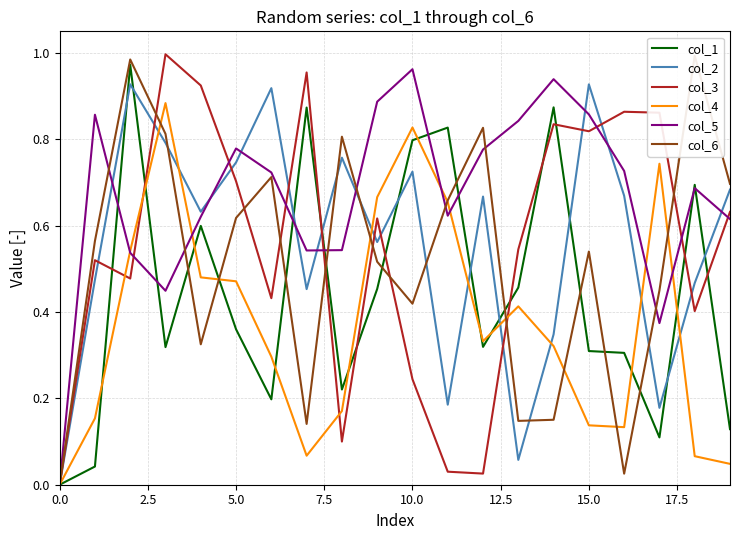

What is the approximate value of col_5 at 17?

0.4